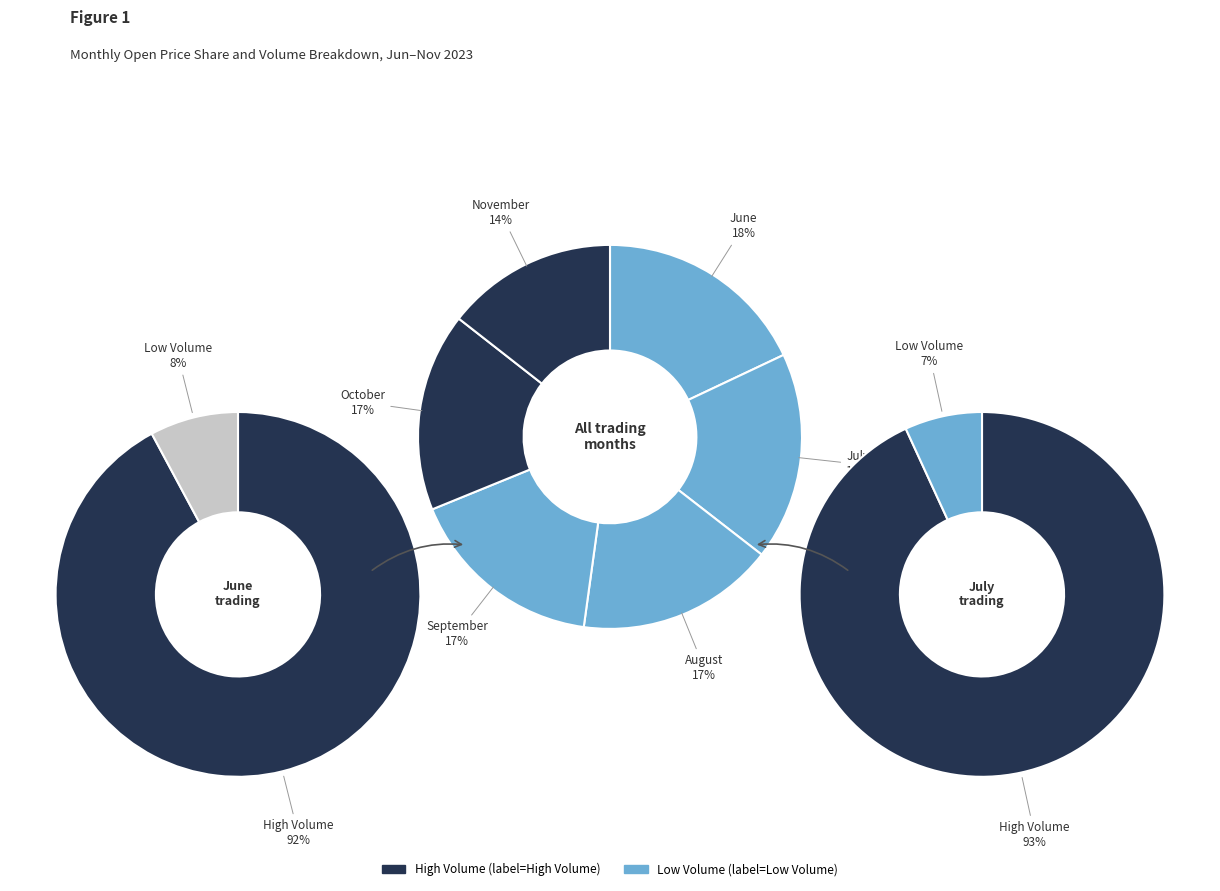

The 3 slice represents 17% of the pie. True or false?

True